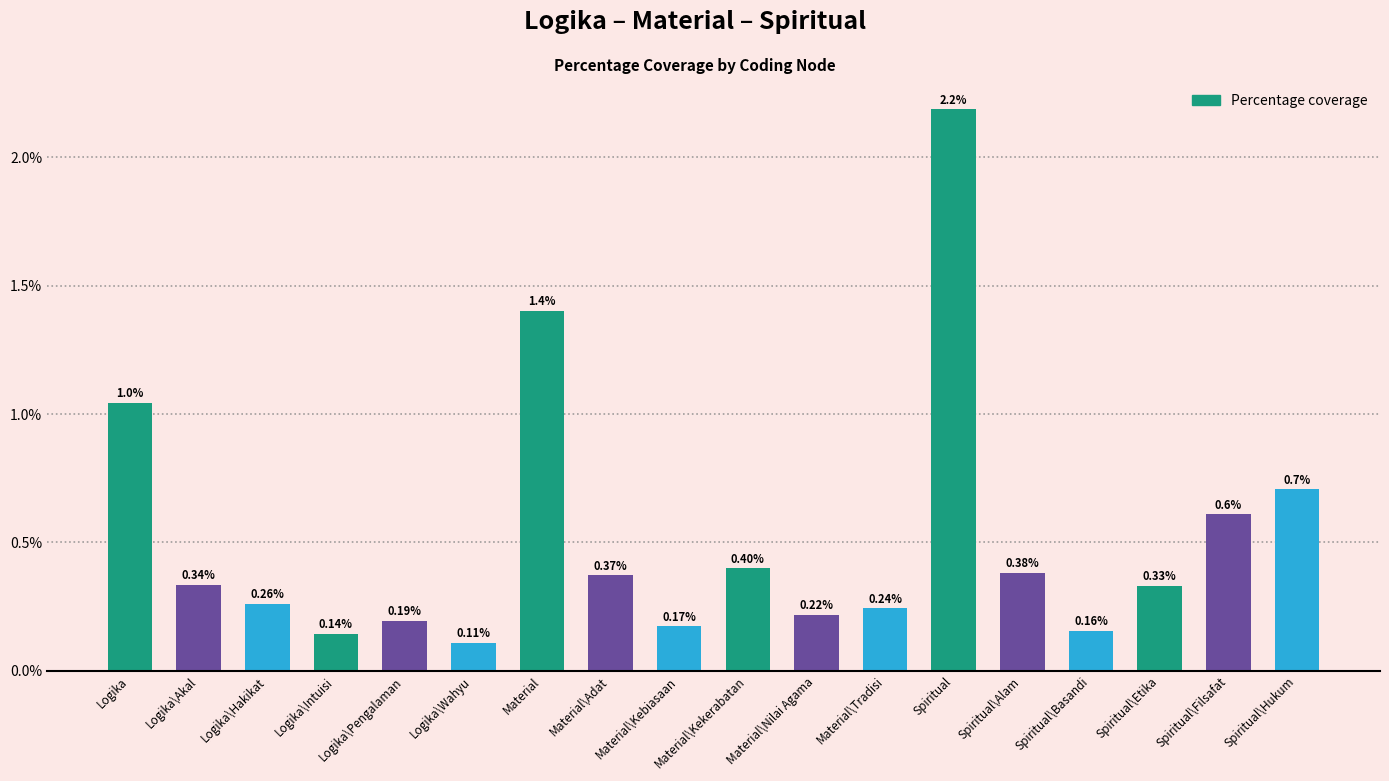

Does the chart contain any negative values?

No